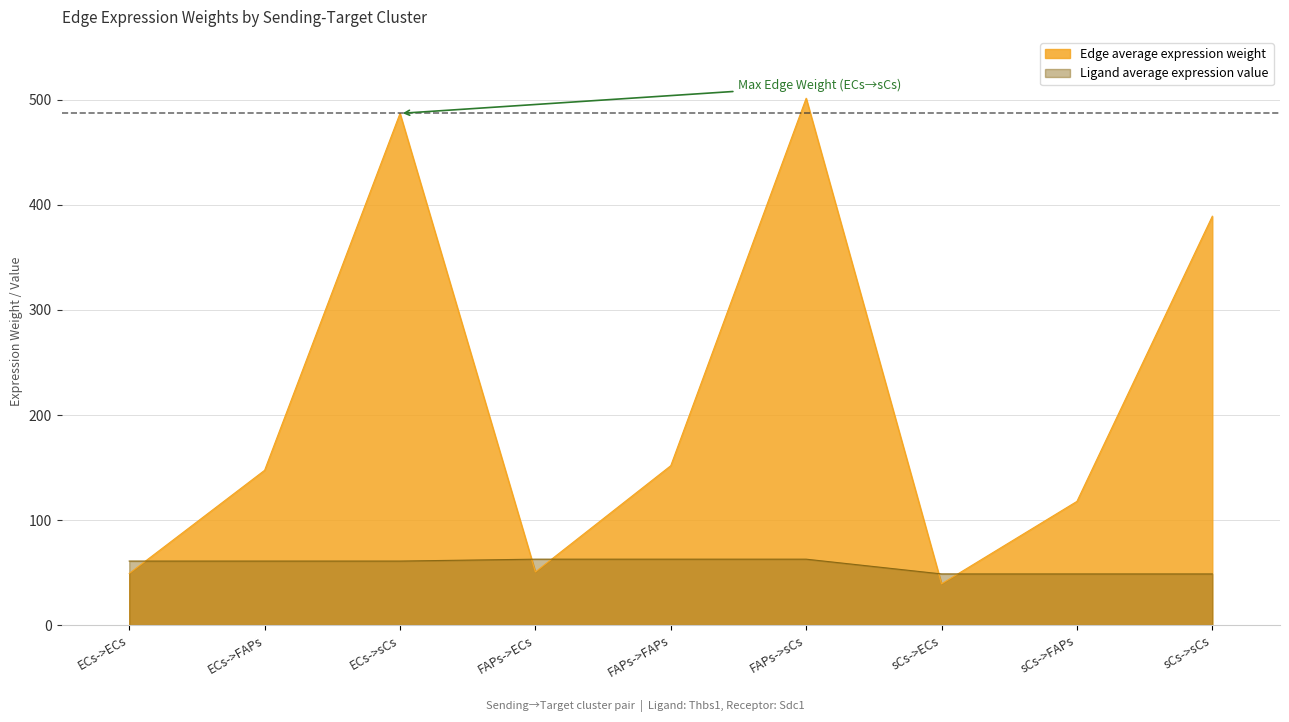

Rank the series by their maximum value, from highest to lowest.

Edge average expression weight, Ligand average expression value